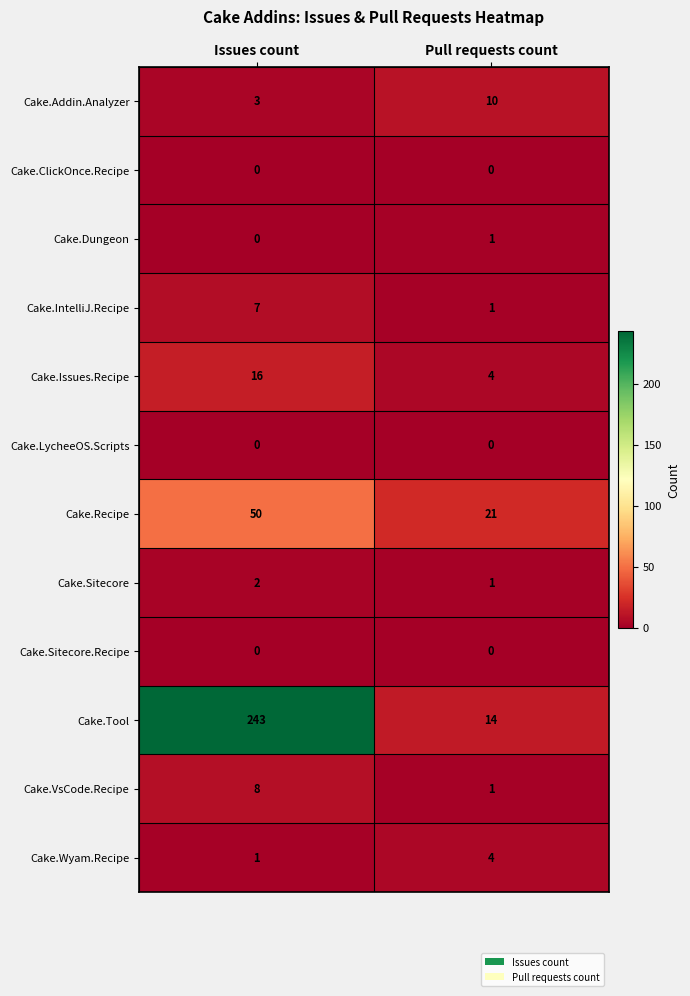

What is the difference between the highest and lowest values at Issues count?

243